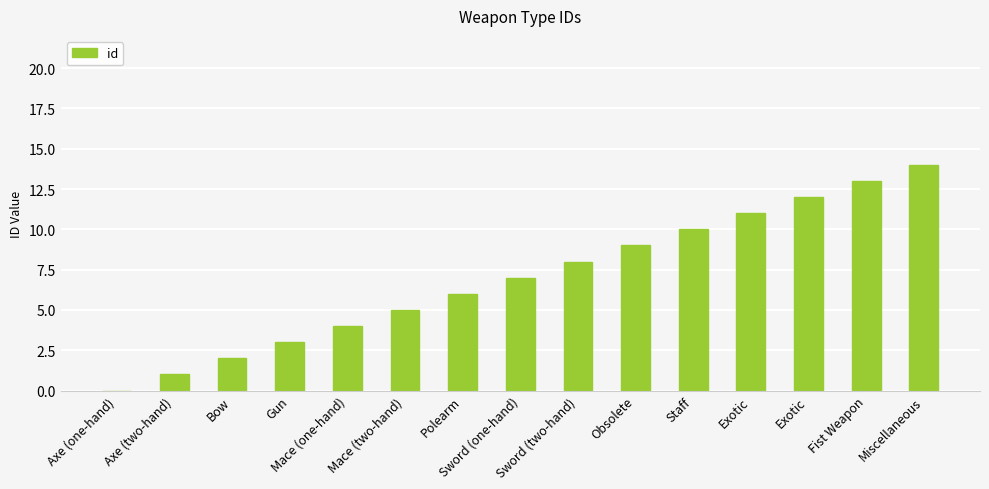

Count the number of data series in this chart.

1